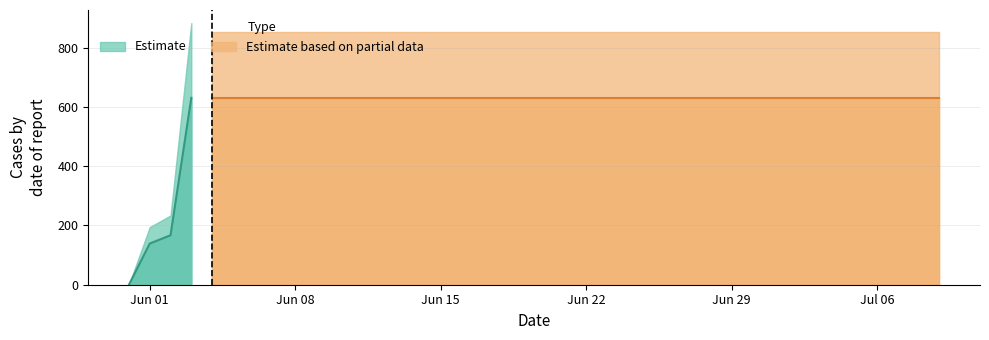

What is the ratio of the value at 2020-06-12 to the value at 2020-06-24?

1.0